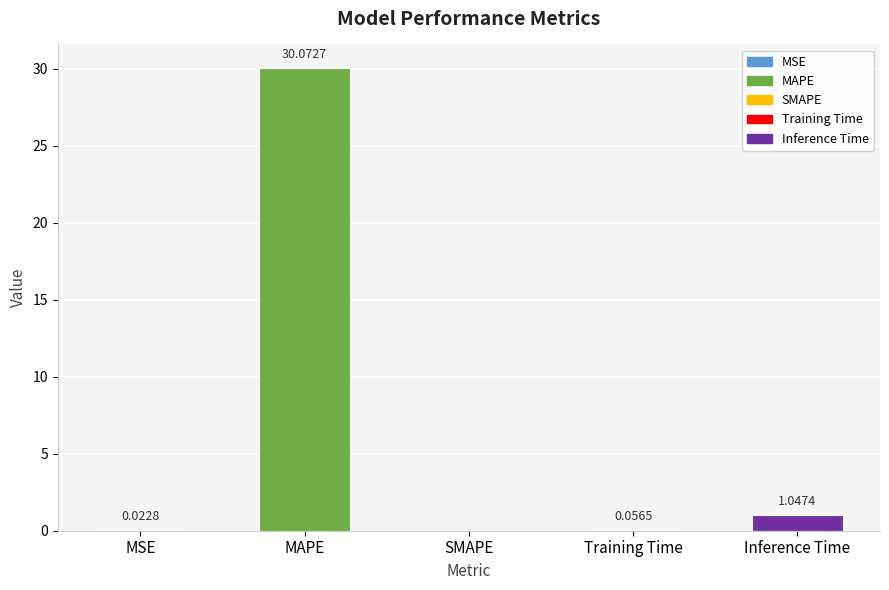

The value at Training Time is 0.1. True or false?

False